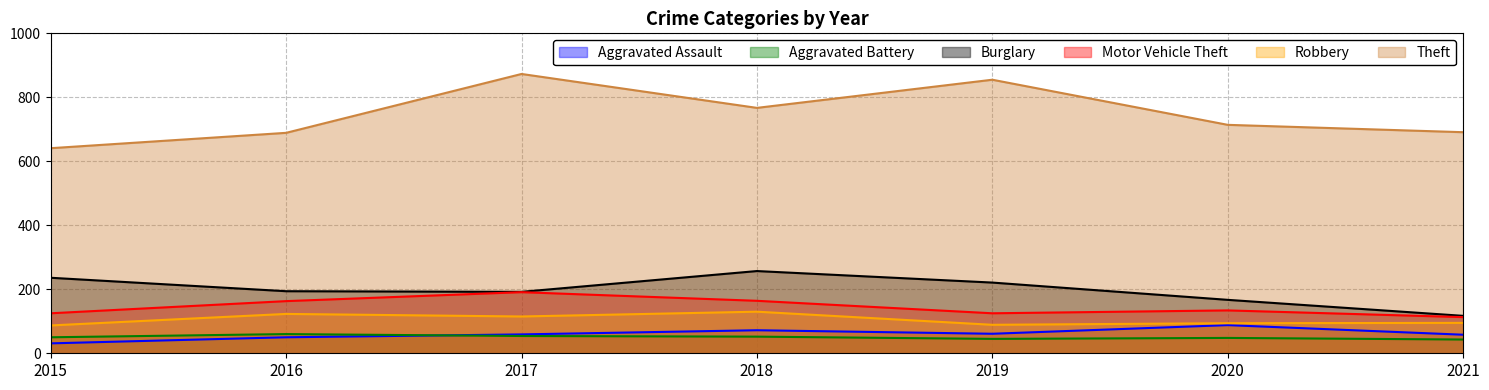

Between 2019 and 2016, which is larger?

2019